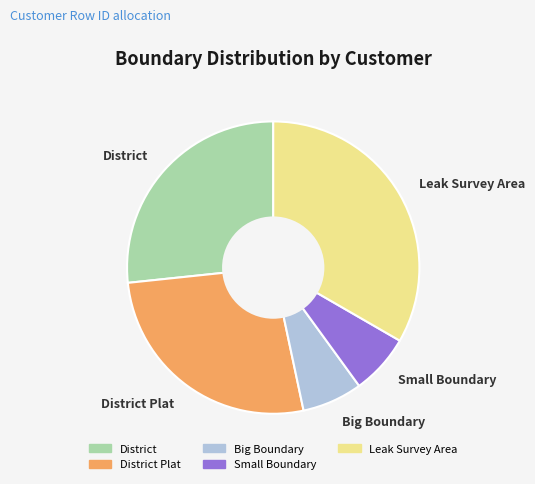

What is the largest slice in the pie chart?

Leak Survey Area